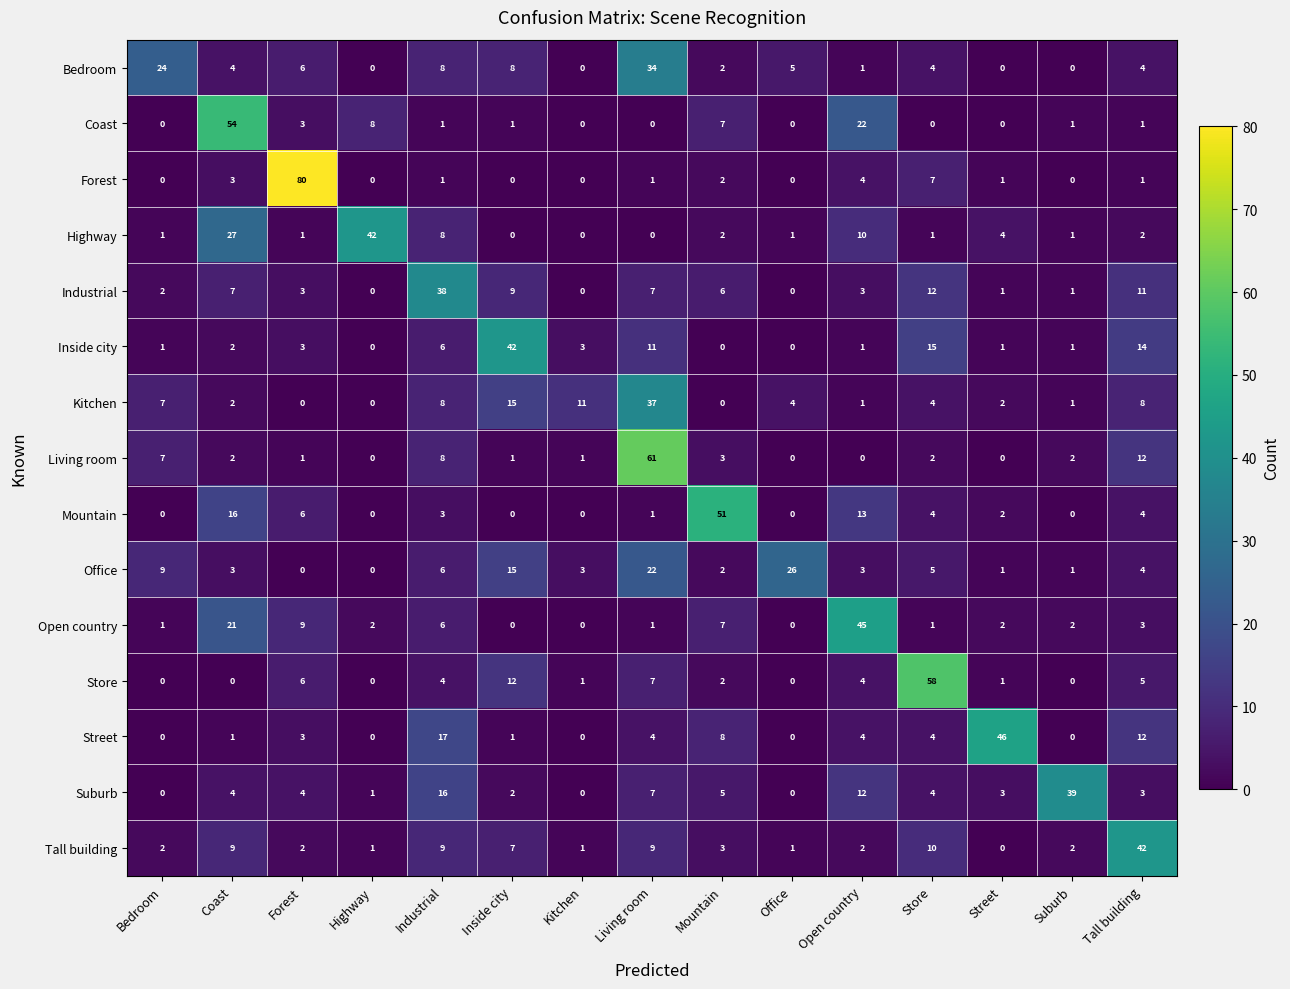

True or false: Mountain has a value of 2 at Street.

True